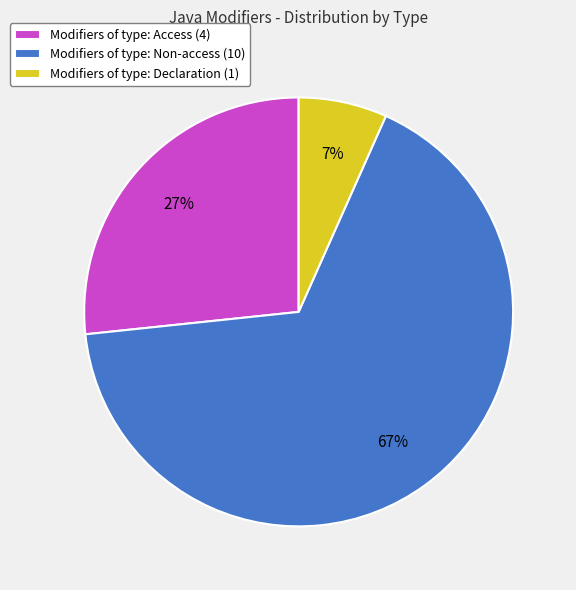

What is the ratio of the value at Modifiers of type: Access (4) to the value at Modifiers of type: Non-access (10)?

0.4